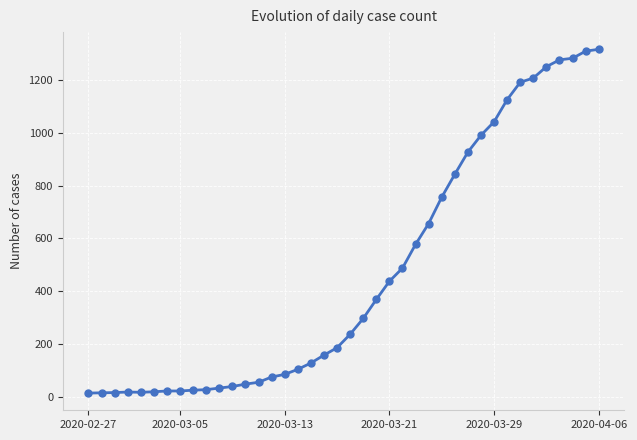

Is this an area chart (filled region under the line)?

No